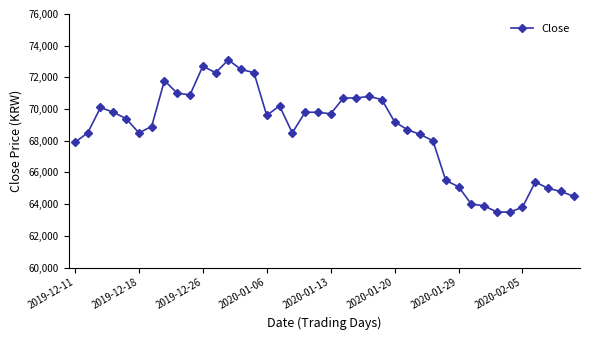

What is the value of the 27th point from the left?

68700